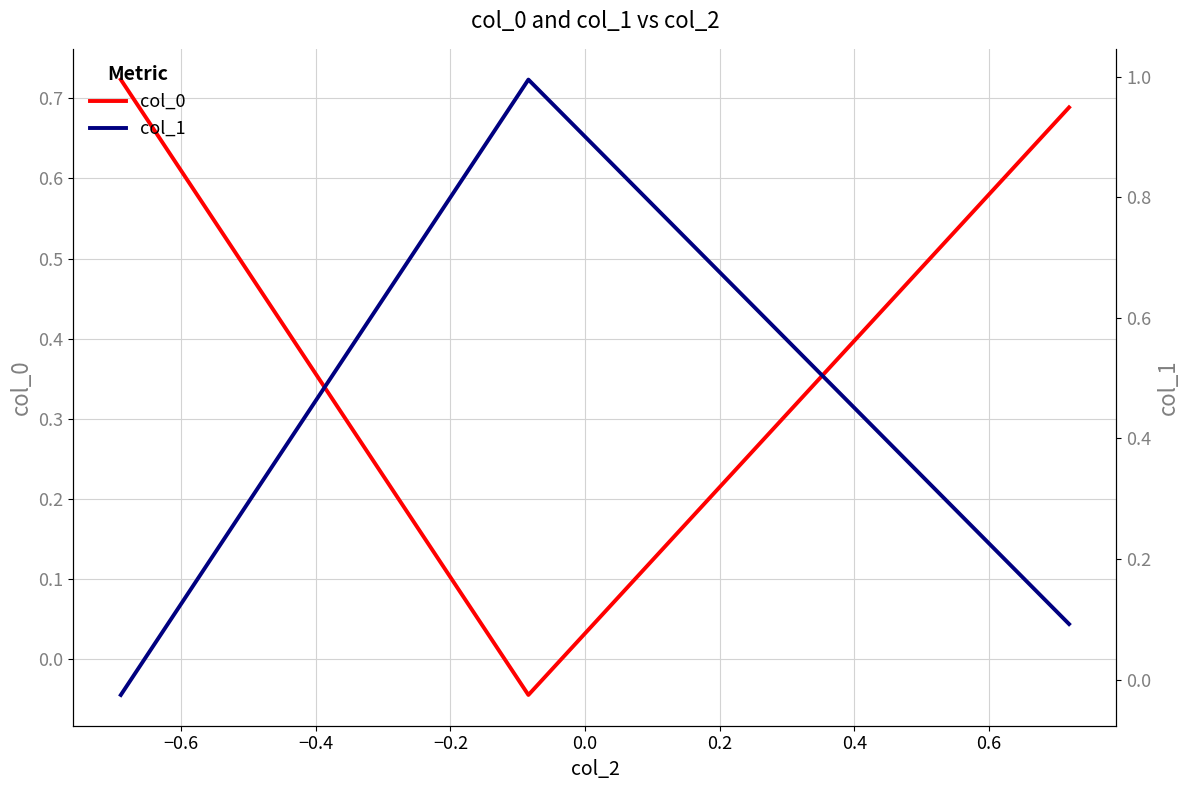

How many positive values does the col_0 series have?

2